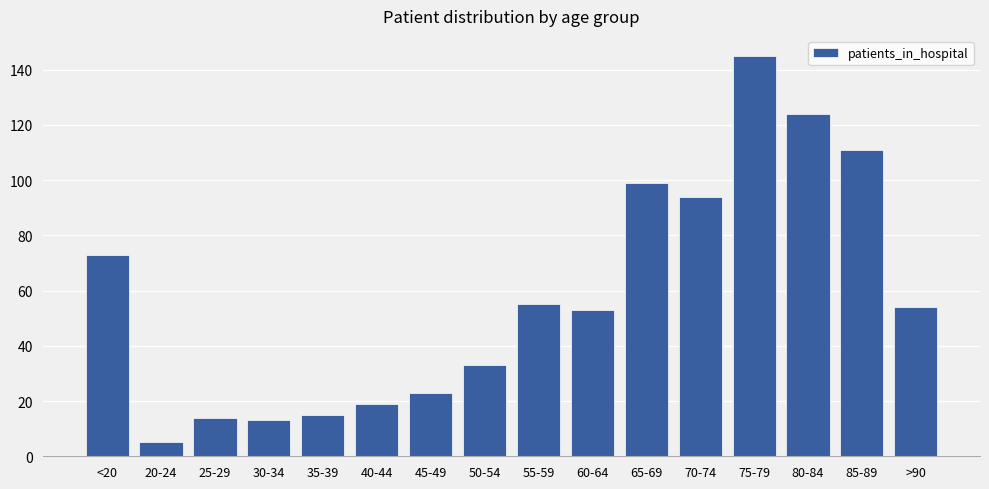

At which category does the chart reach its peak across all series?

75-79